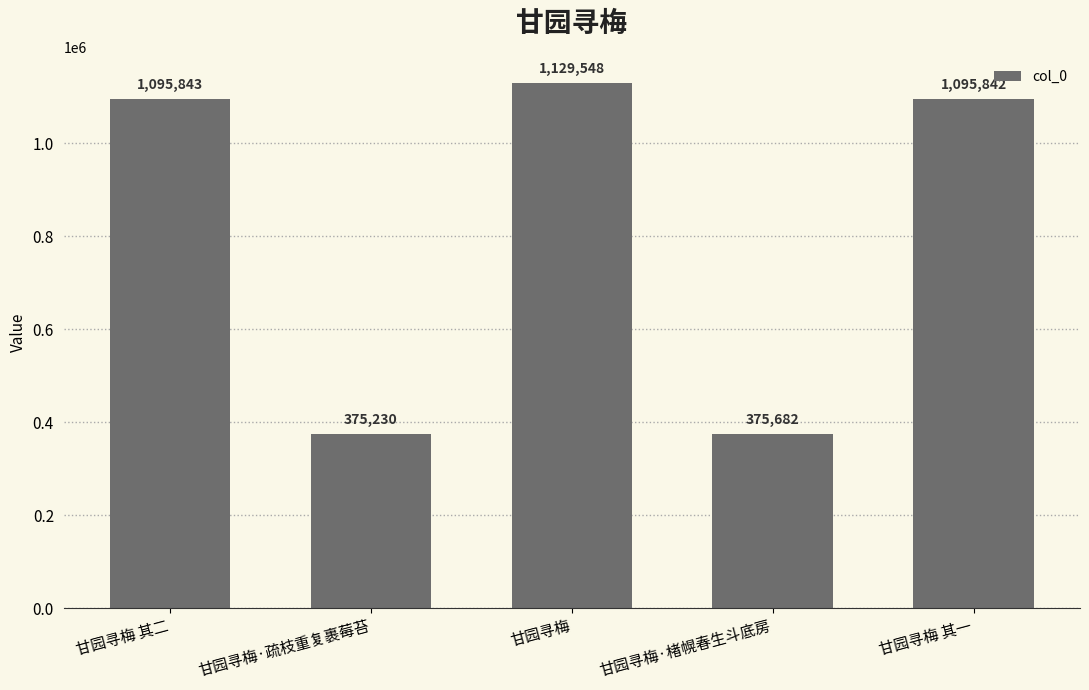

The value at 甘园寻梅 其一 is 724982. True or false?

False